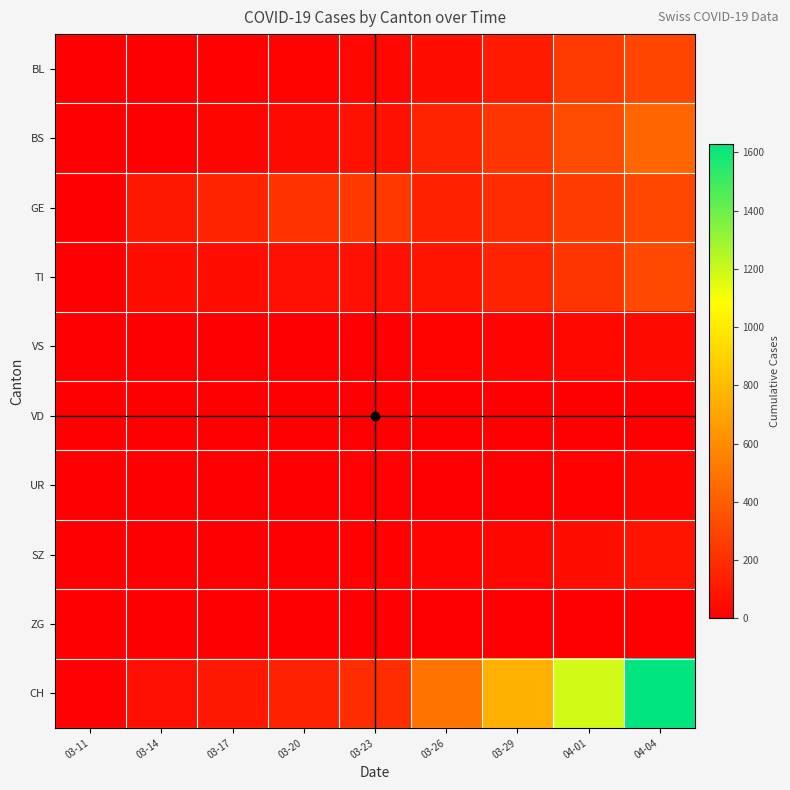

Rank the series at 03-26 from lowest to highest value.

VD, ZG, UR, VS, SZ, BL, TI, GE, BS, CH